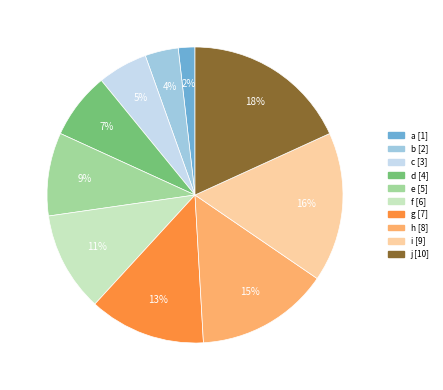

Combined, do j and a account for over 50%?

No